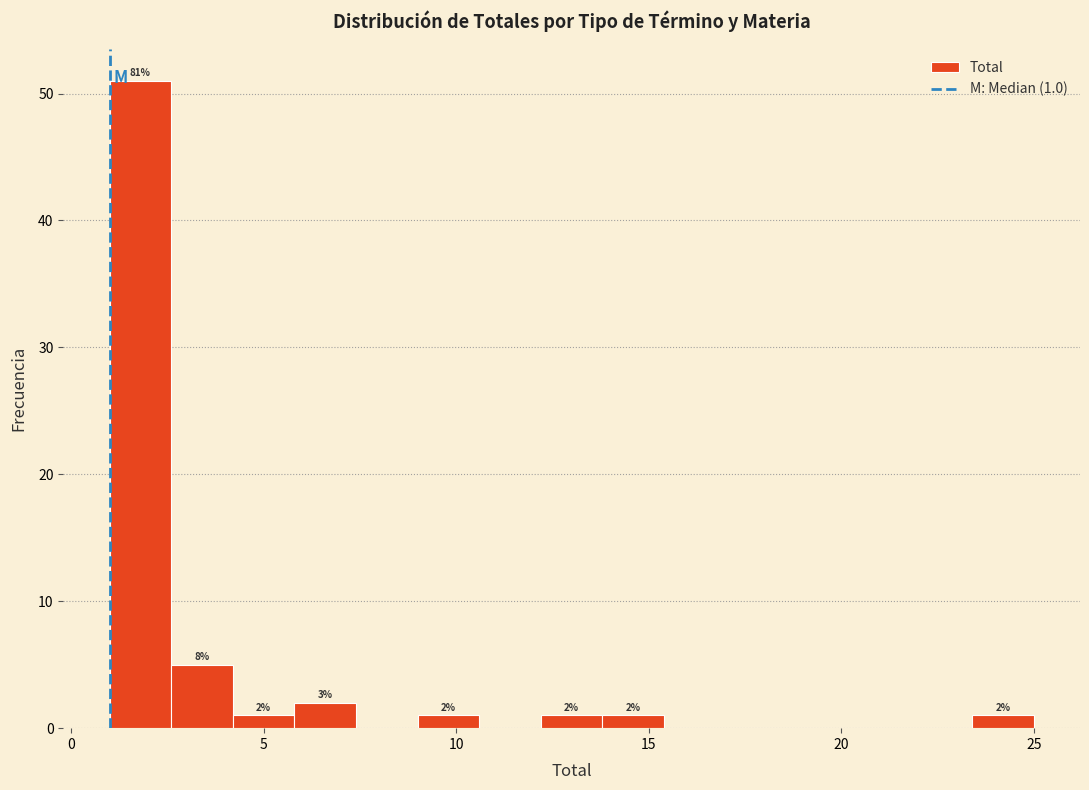

Around what value on the x-axis is the tallest bar? Give the approximate position of its centre, as read against the axis.

2.0